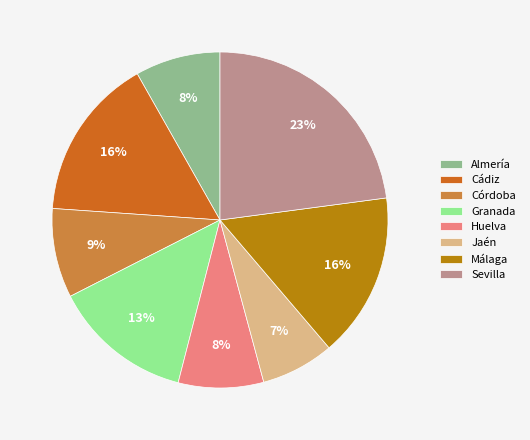

How many segments does this pie chart have?

8